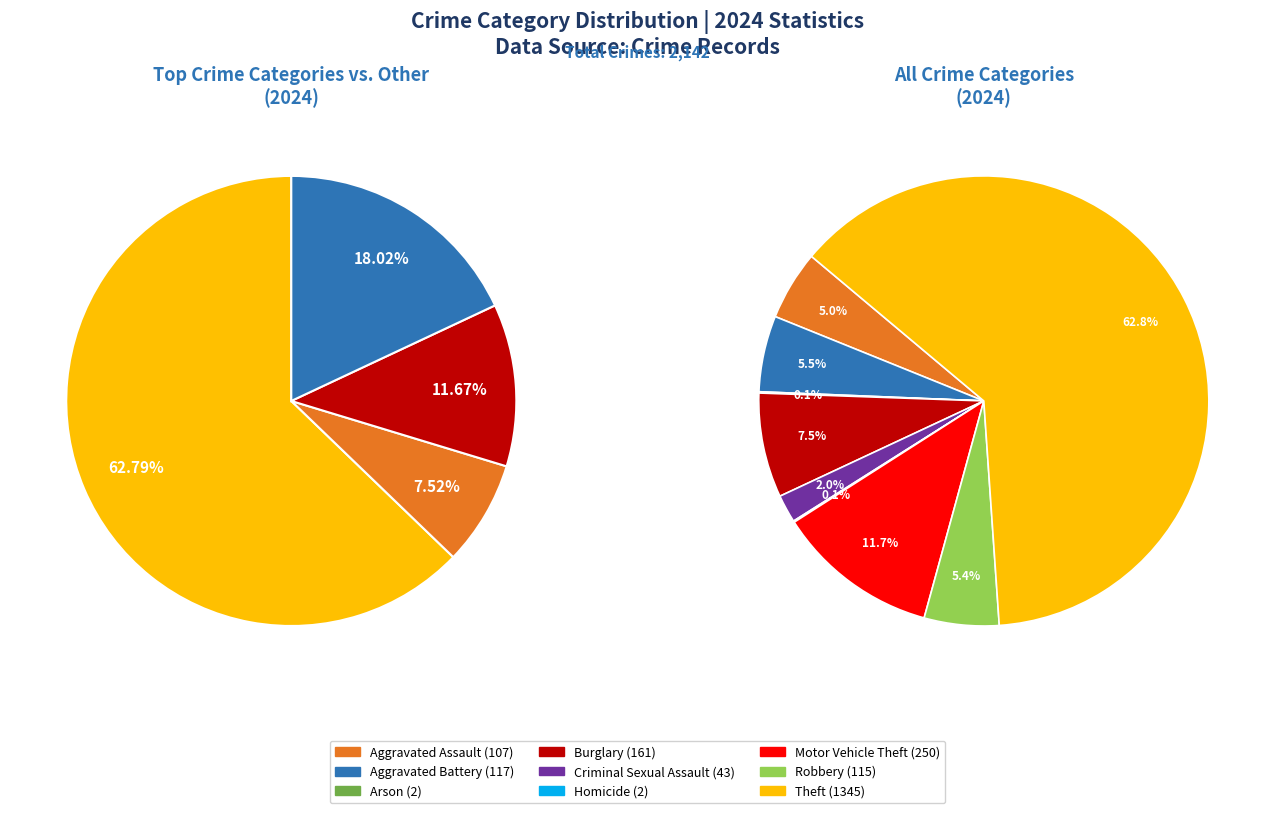

Is there a majority slice in this chart?

Yes